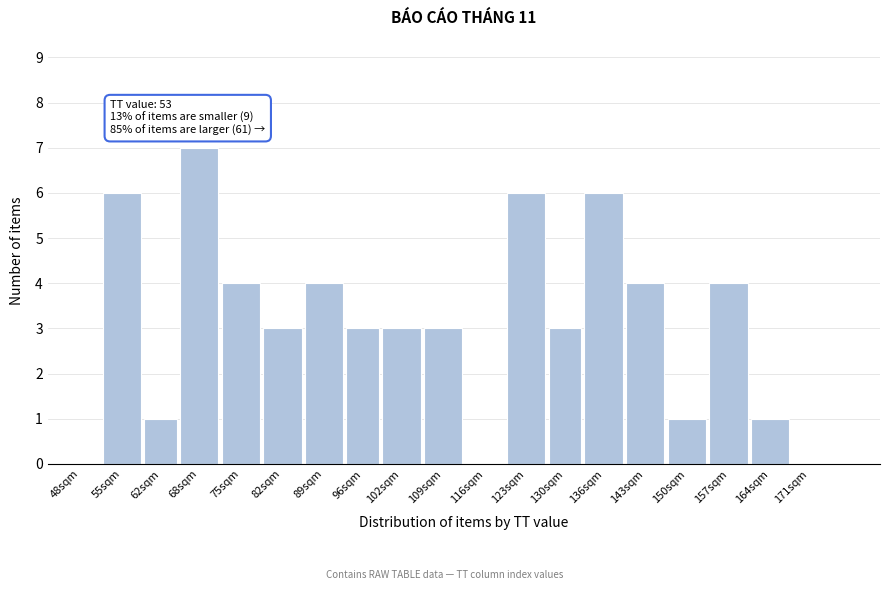

Reading left to right, list all the values displayed in this chart.

48sqm=0	55sqm=6	62sqm=1	68sqm=7	75sqm=4	82sqm=3	89sqm=4	96sqm=3	102sqm=3	109sqm=3	116sqm=0	123sqm=6	130sqm=3	136sqm=6	143sqm=4	150sqm=1	157sqm=4	164sqm=1	171sqm=0